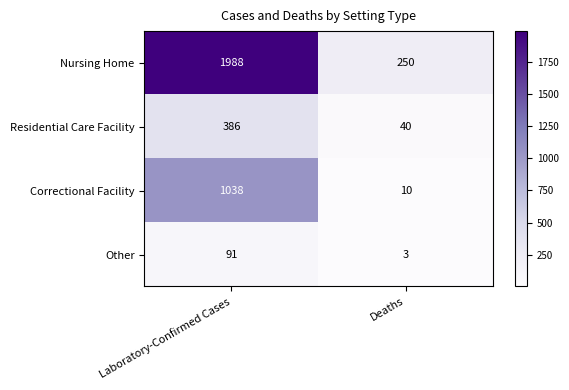

What is the difference between the Residential Care Facility values at Laboratory-Confirmed Cases and Deaths?

346